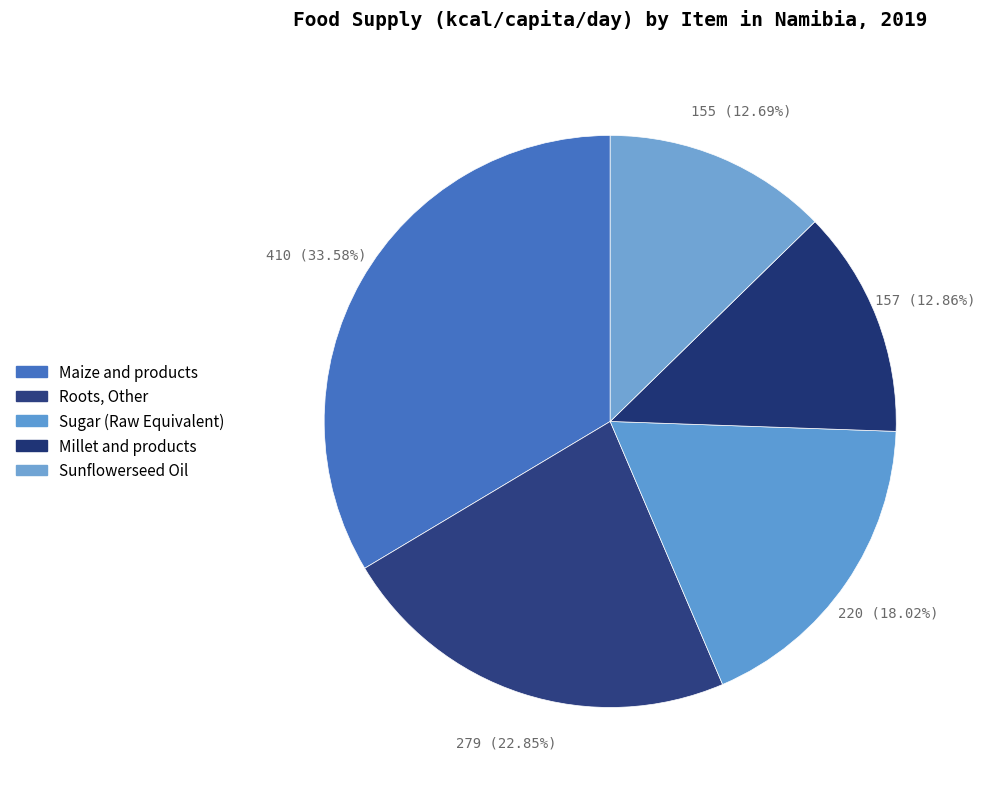

Count the number of slices in the pie.

5